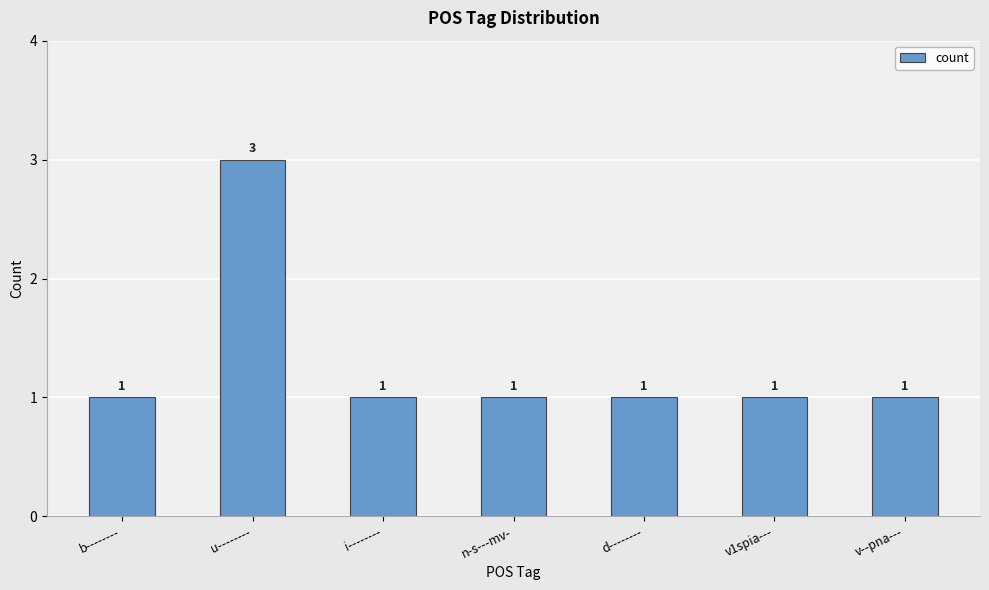

What position from the left is i--------?

3